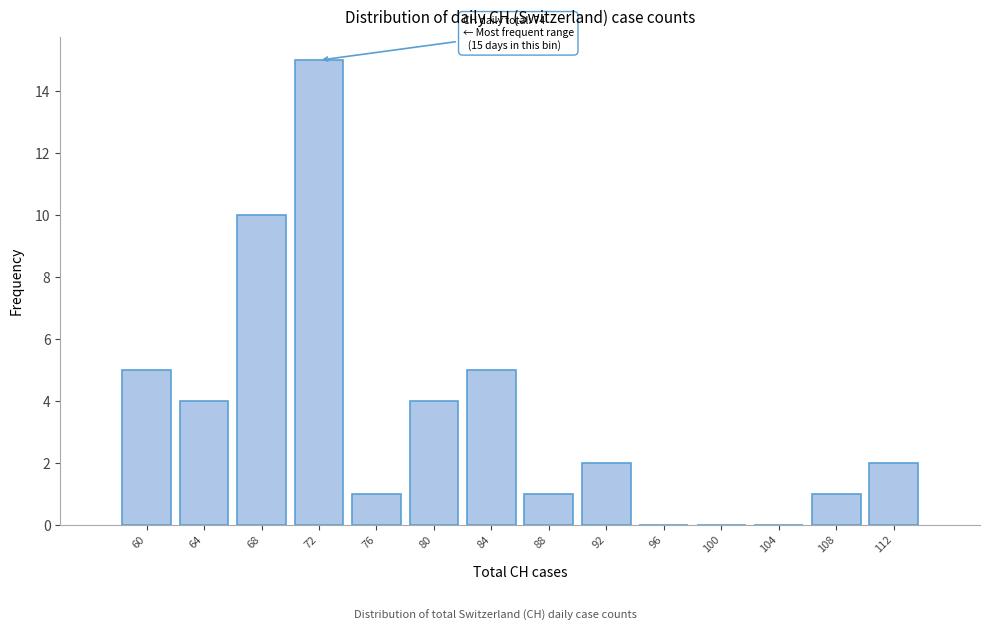

Reading right to left, list all the values displayed in this chart.

112=2	108=1	104=0	100=0	96=0	92=2	88=1	84=5	80=4	76=1	72=15	68=10	64=4	60=5